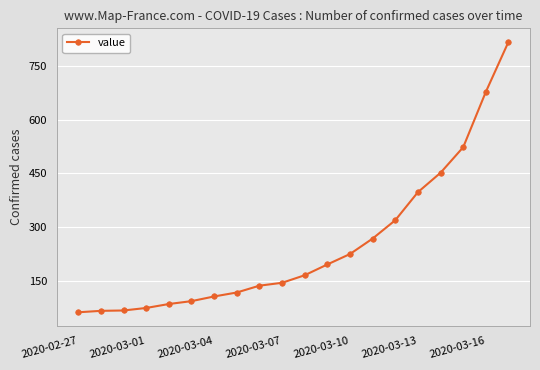

What is the value of the 6th point from the left?

95